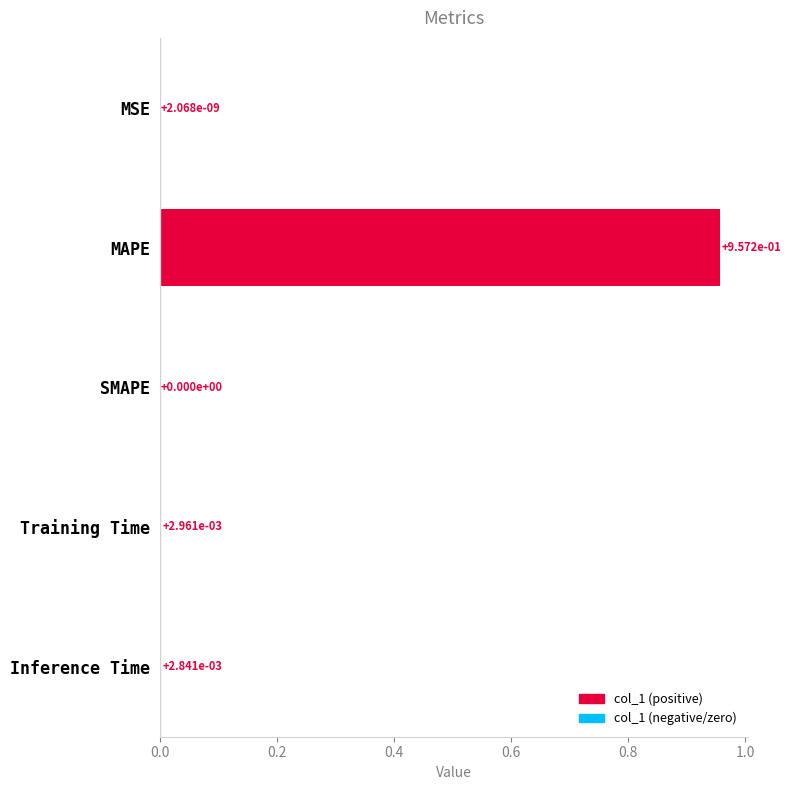

Count the number of values greater than 0.

4